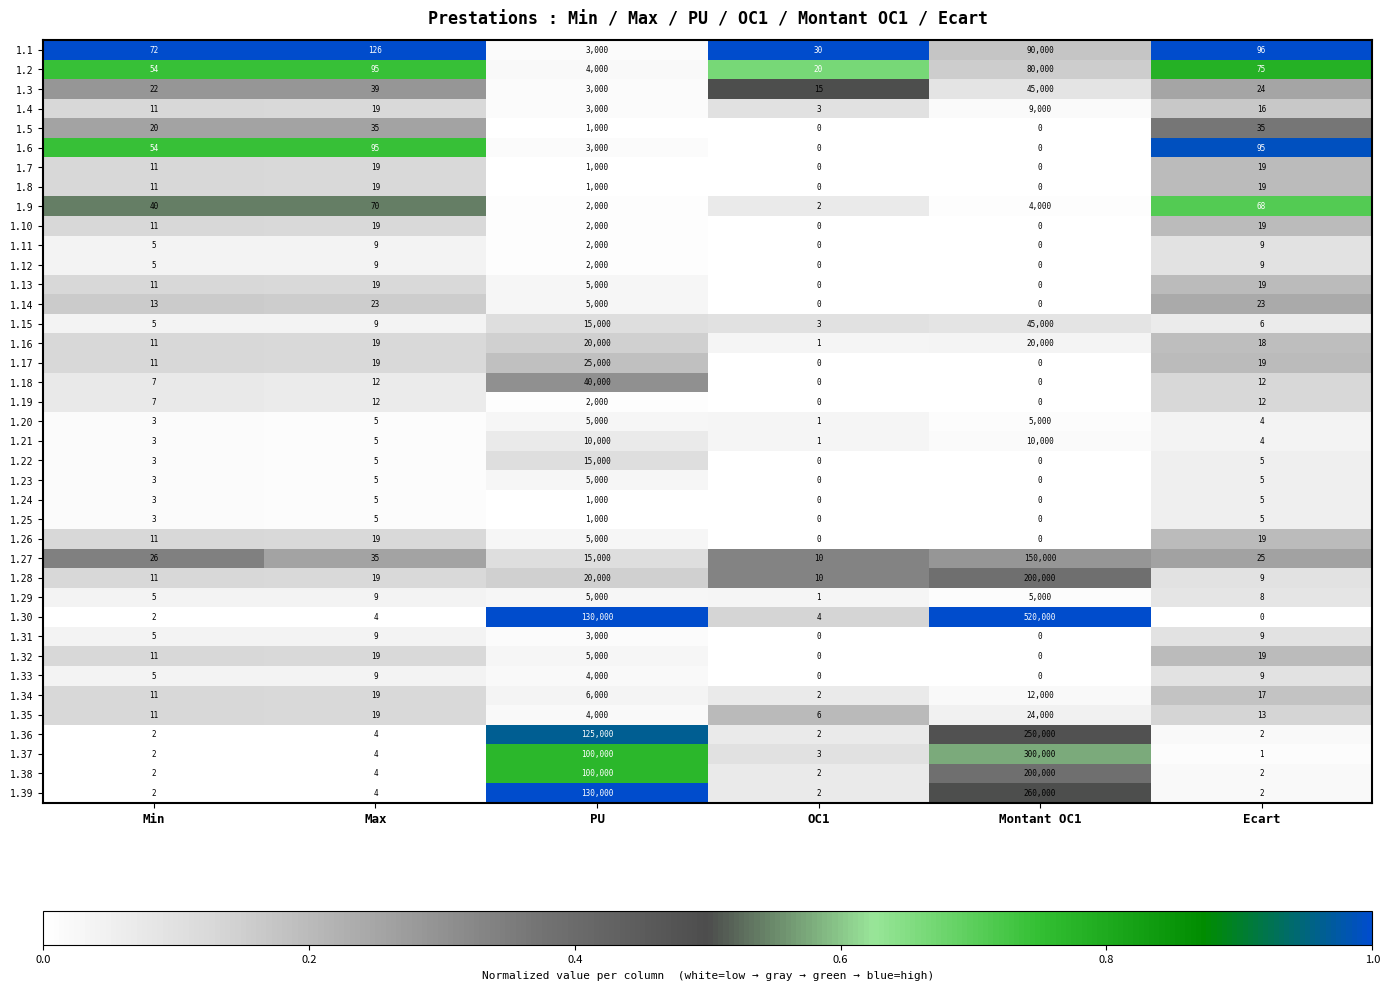

At which label is 1.38 closest to 100001?

PU